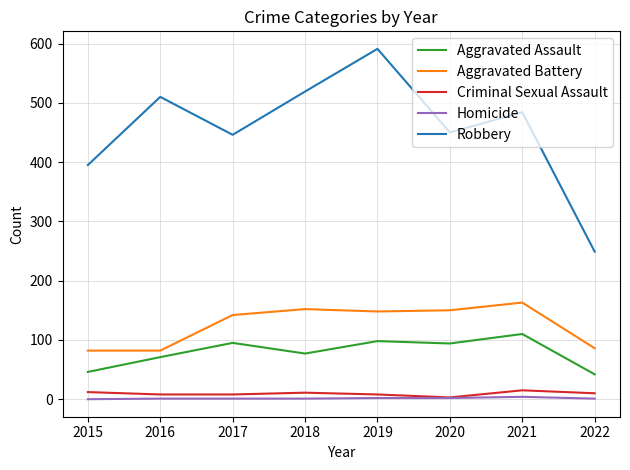

Is the value of Criminal Sexual Assault at 2019 greater than the value of Aggravated Assault at 2017?

No